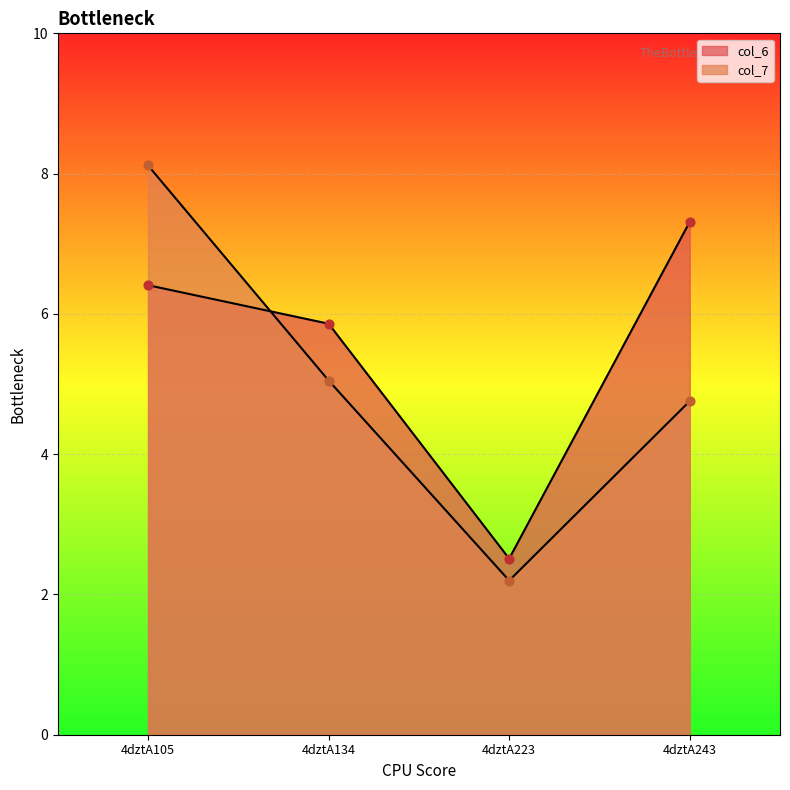

At which category is the sum across all series the highest?

4dztA105